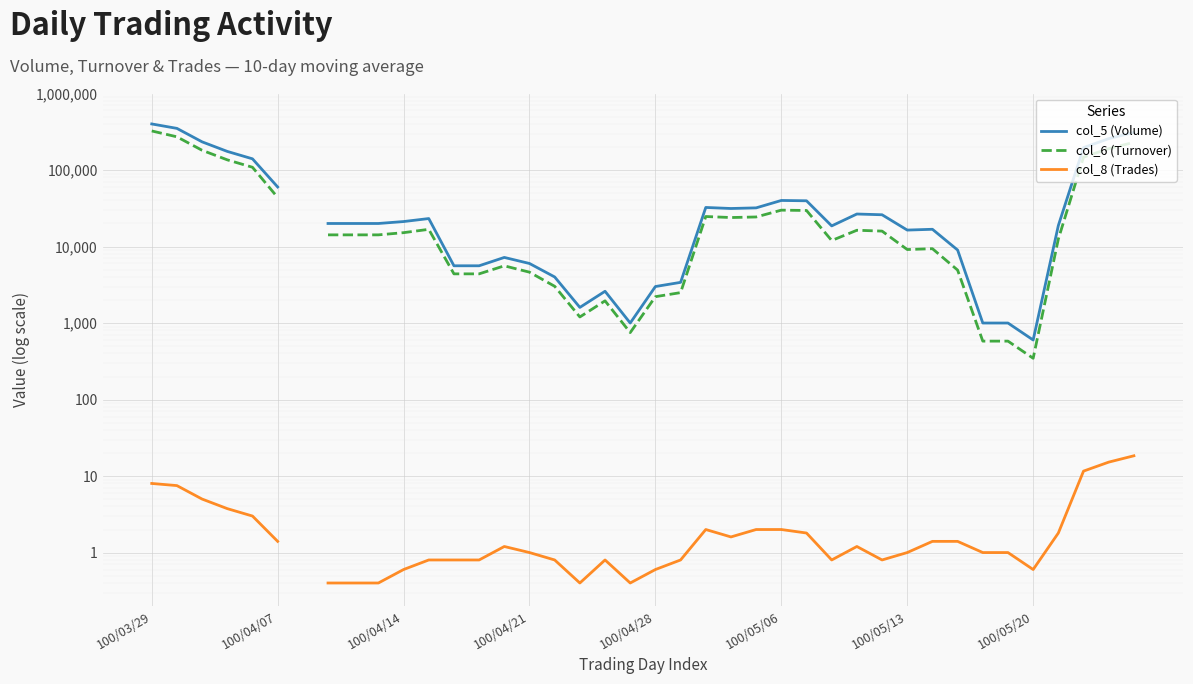

The value of col_6 (Turnover) at 100/04/07 is 71812.7. True or false?

False